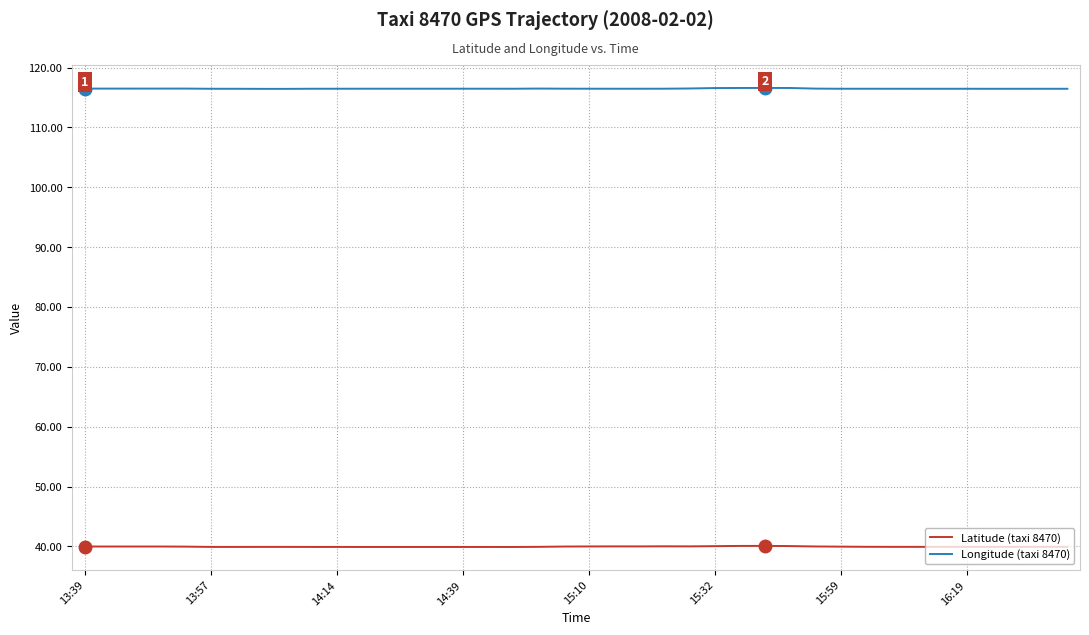

What is the smallest value displayed?

39.9